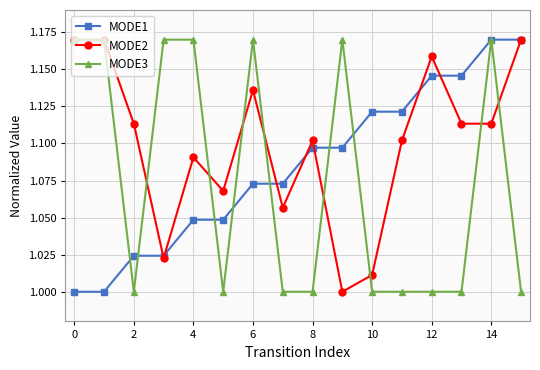

True or false: MODE2 has more than 2 interior local peaks.

True